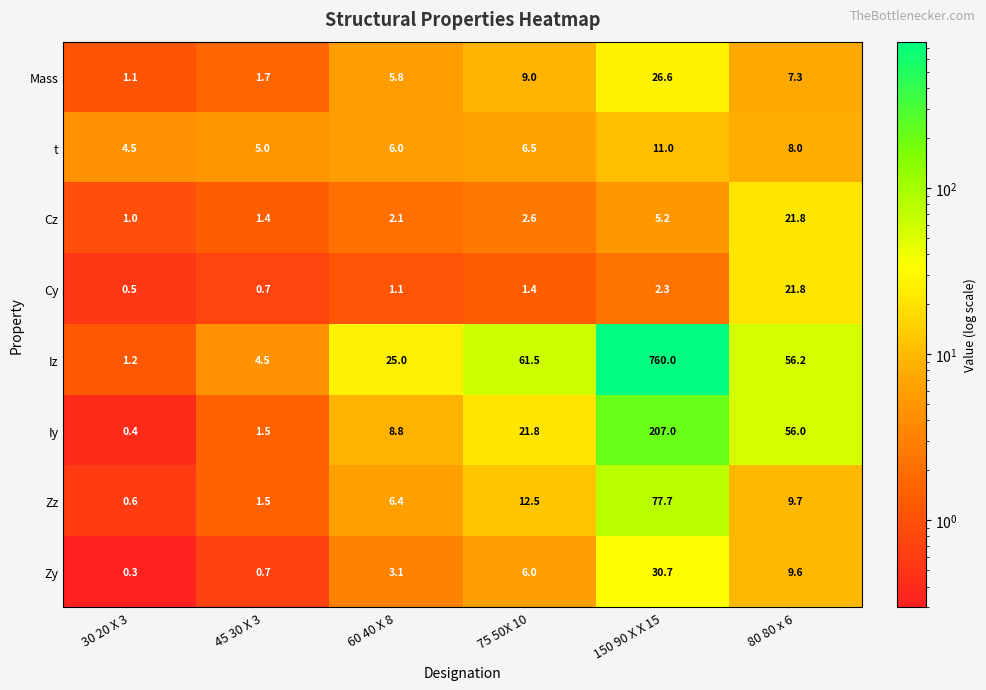

Where is Cy nearest to the value 11?

150 90 X X 15